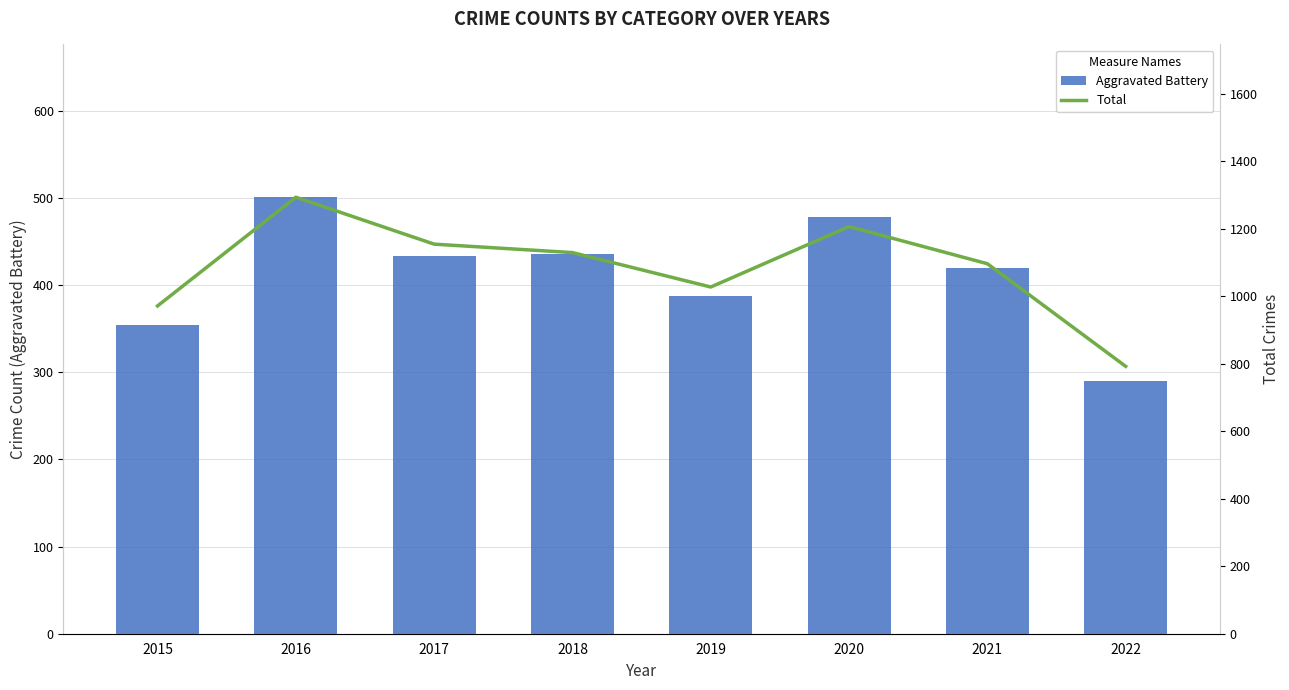

At how many categories does at least one series exceed 883?

7